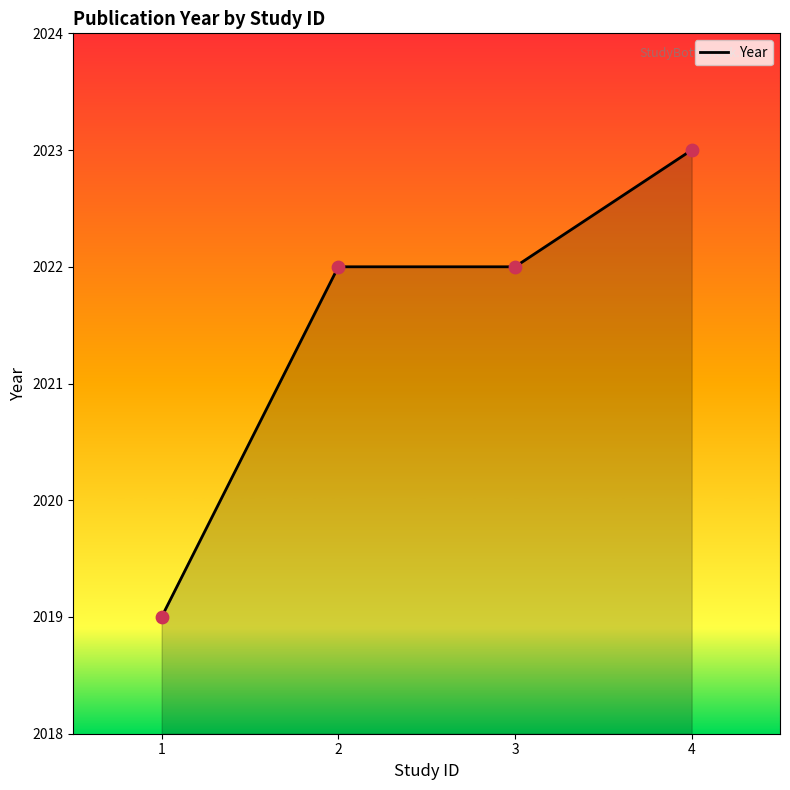

Approximately how many times larger is the value at 2 compared to 3?

1.0